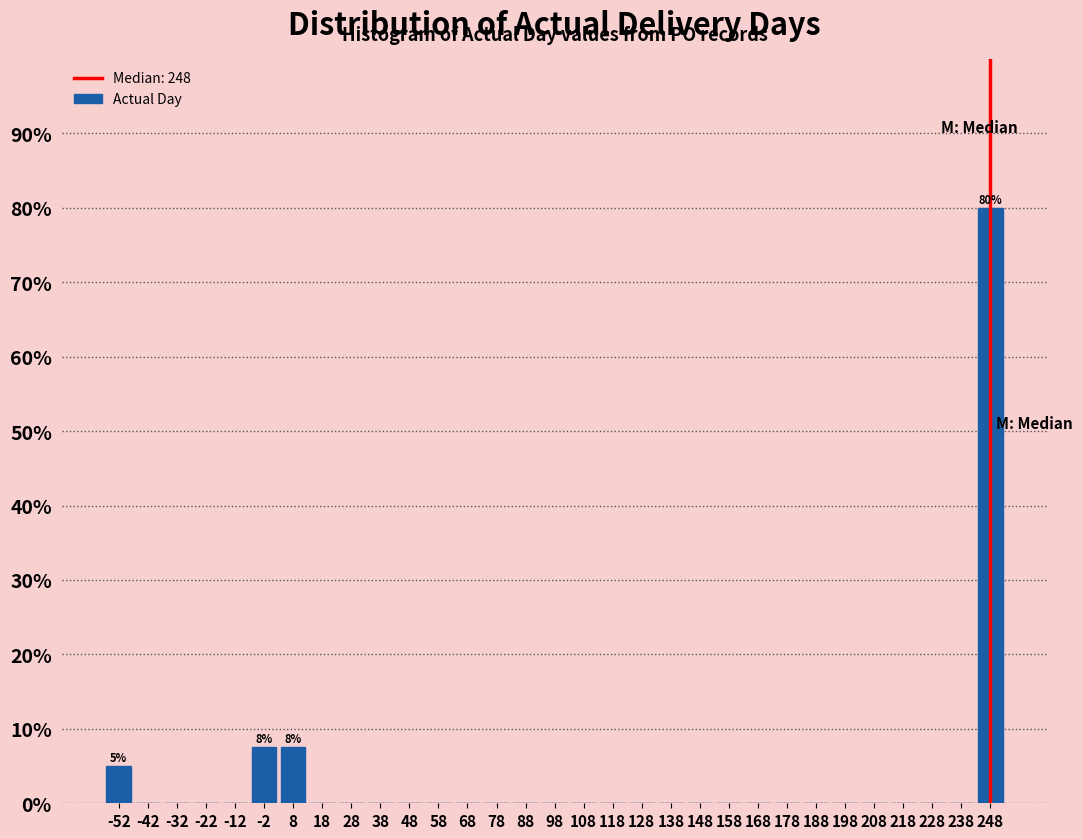

Over which range of the x-axis is the bar tallest?

243 to 253